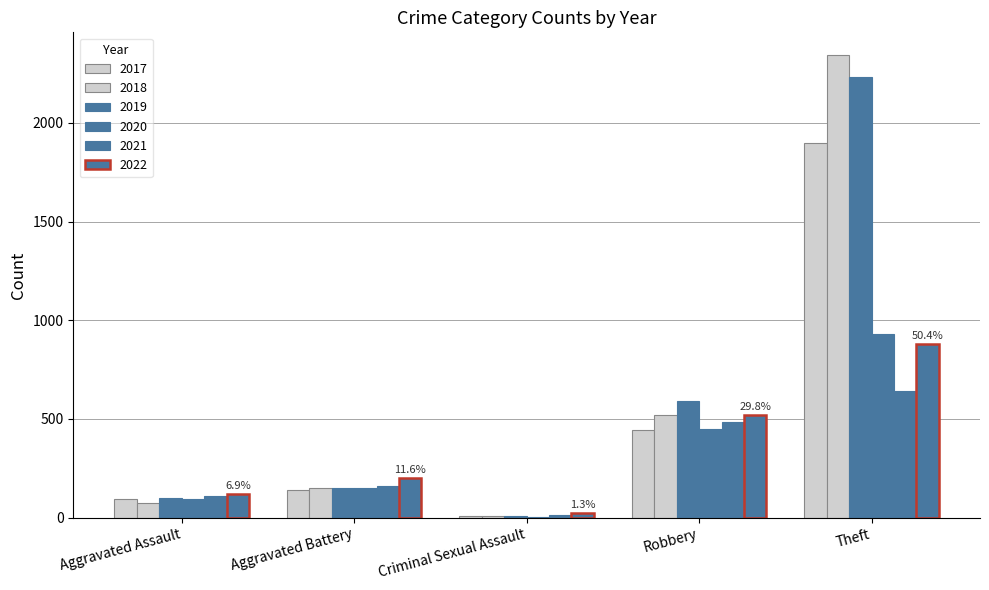

Count the number of data series in this chart.

6